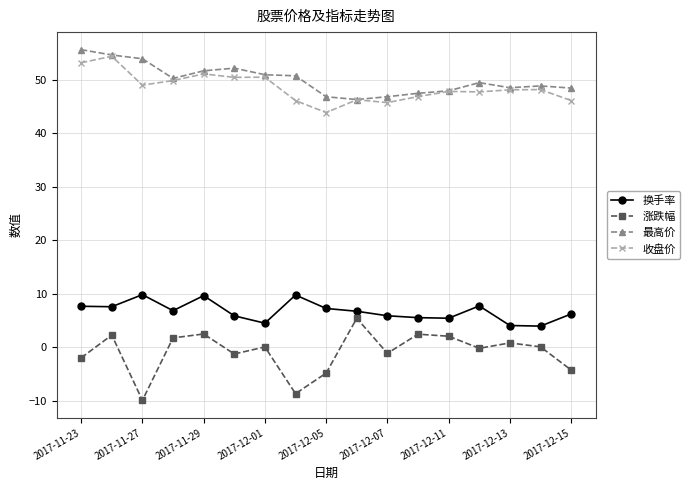

What is the maximum value shown in the chart?

55.7